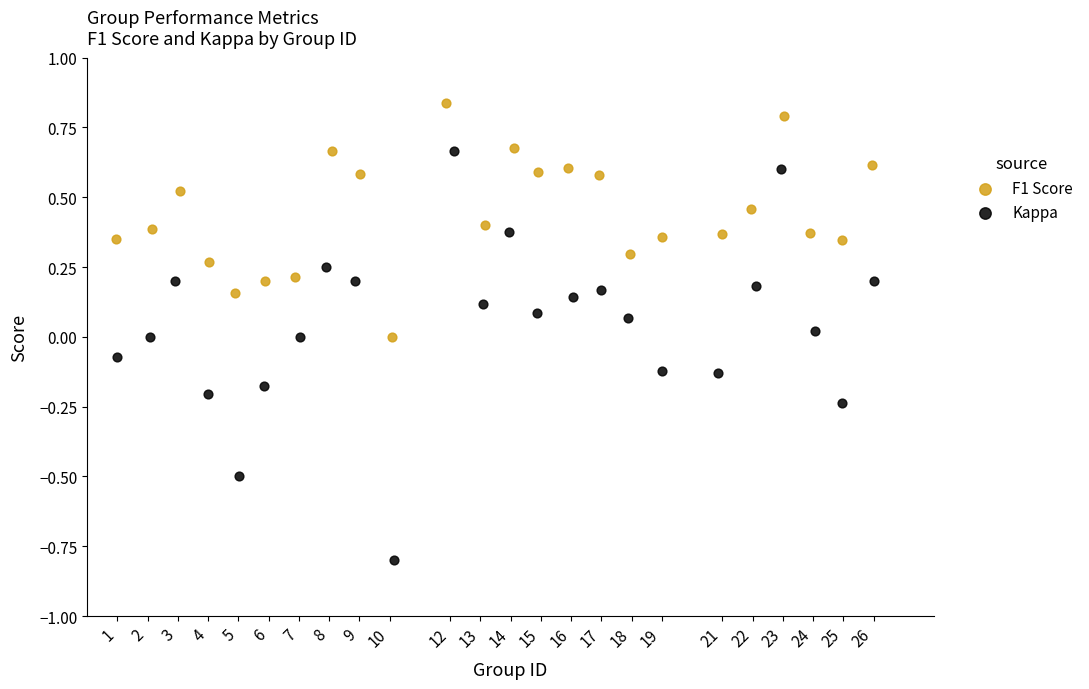

Which series contains the lowest Y value?

Kappa